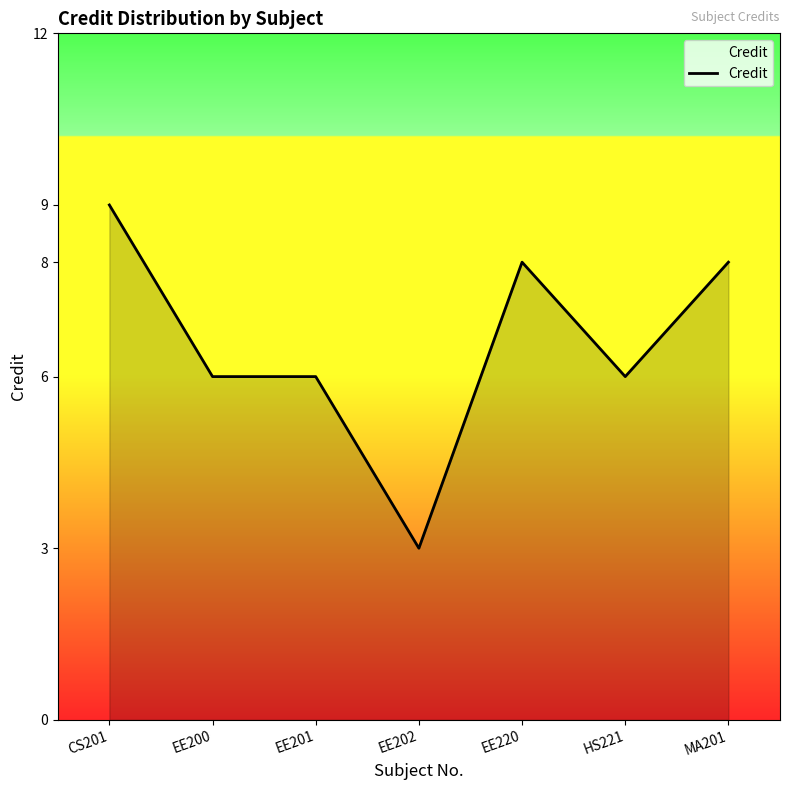

What position from the right is MA201?

1